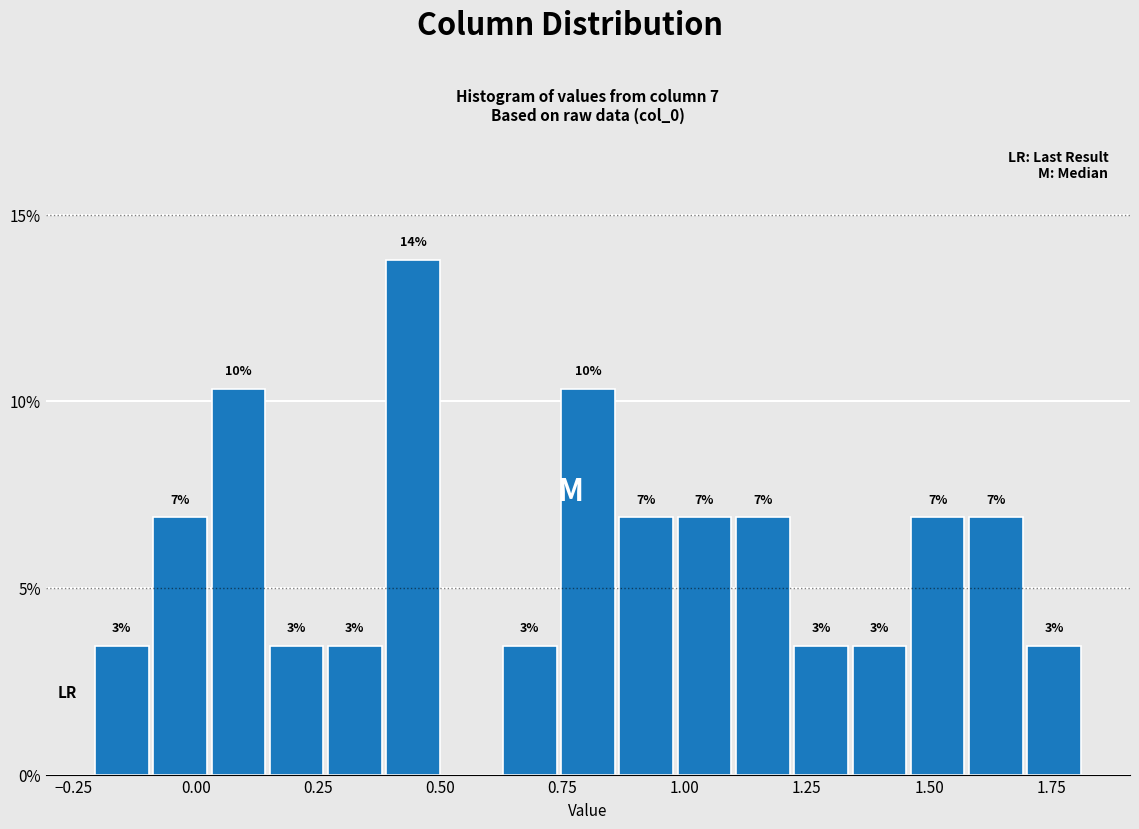

Around what value on the x-axis is the tallest bar? Give the approximate position of its centre, as read against the axis.

0.45